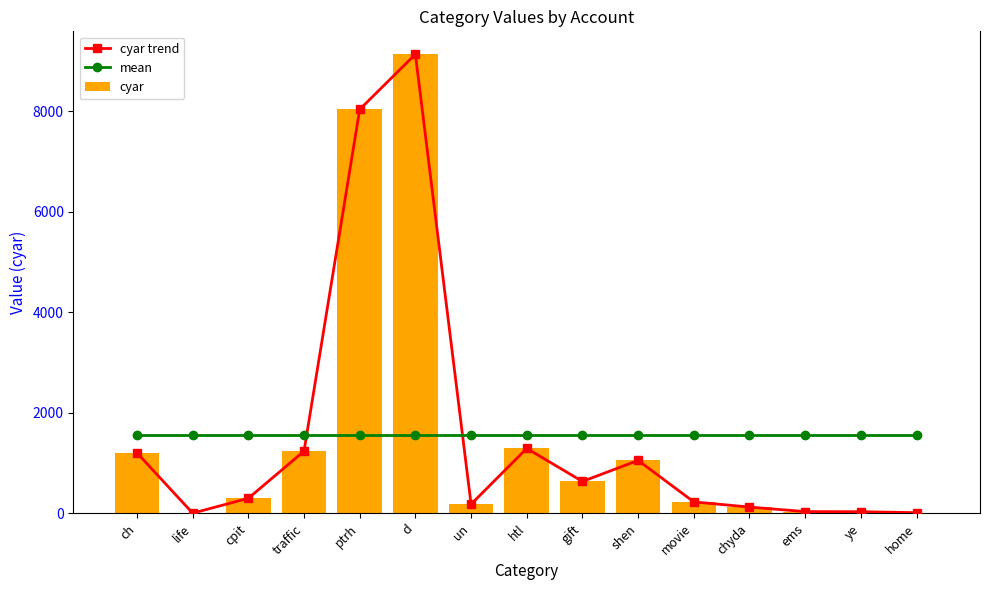

The mean series shows 1564.1 at htl. True or false?

True